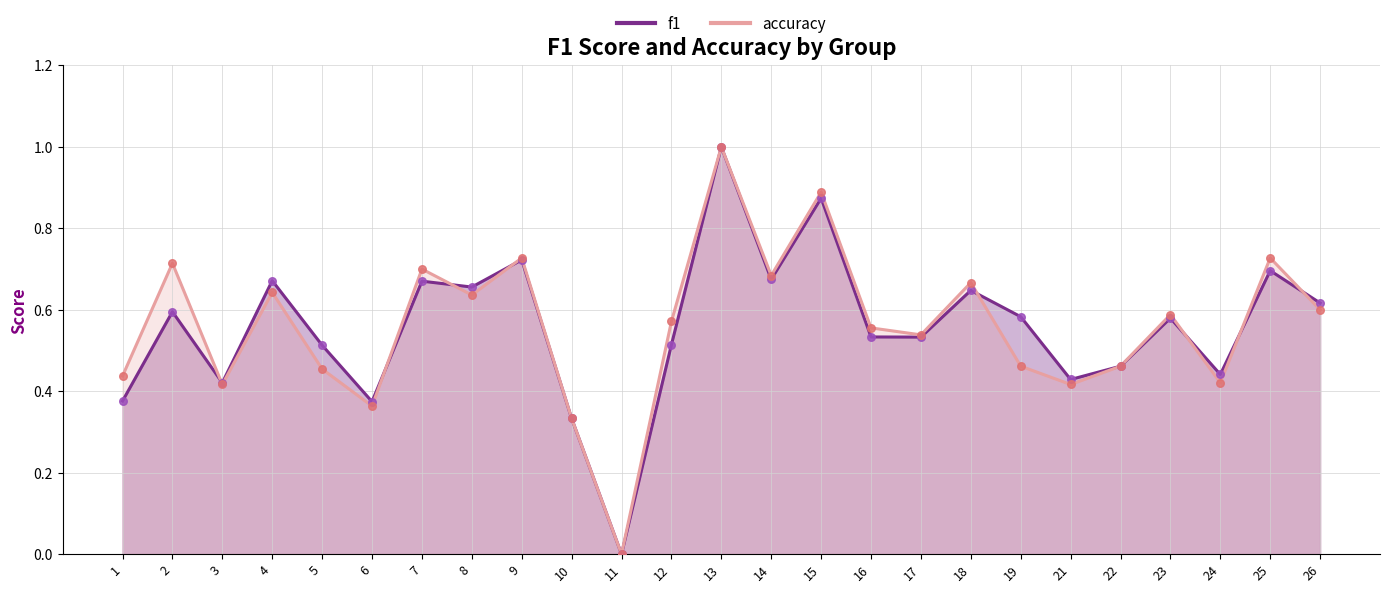

Is the value of f1 at 7 greater than the value of accuracy at 12?

Yes